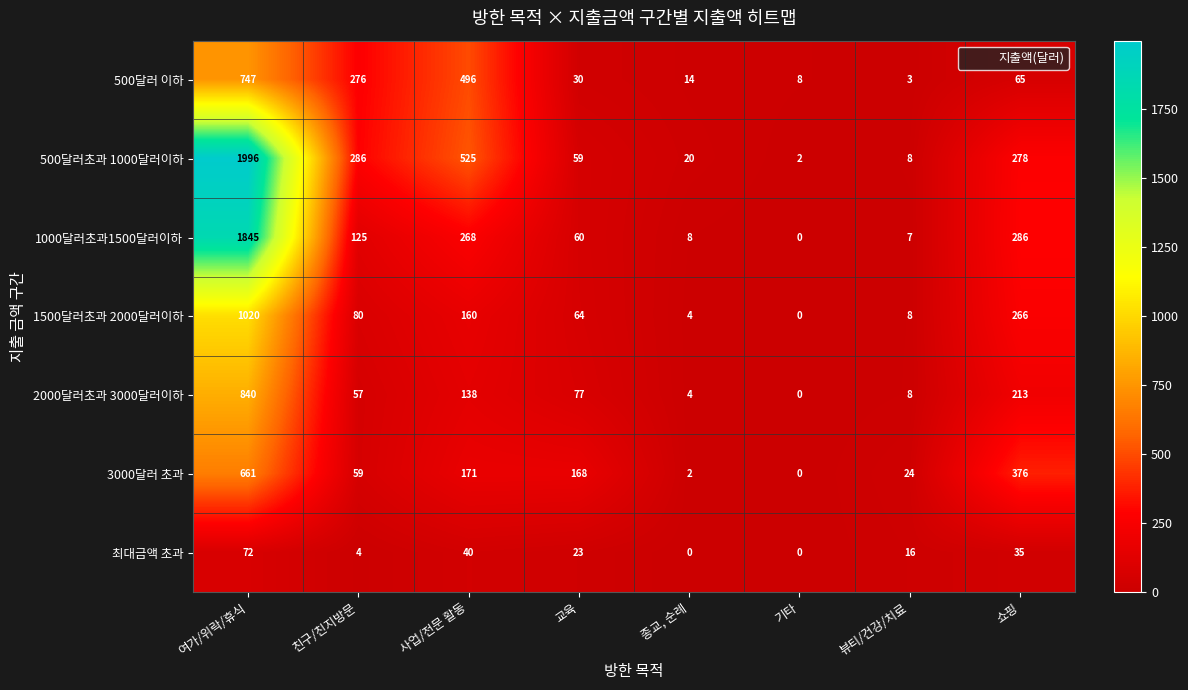

At which label is 2000달러초과 3000달러이하 closest to 420?

쇼핑